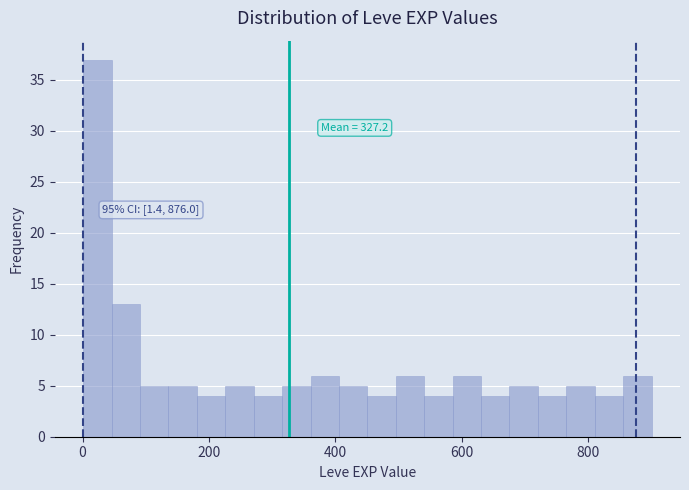

Read against the x-axis, roughly where is the centre of the tallest bar?

20